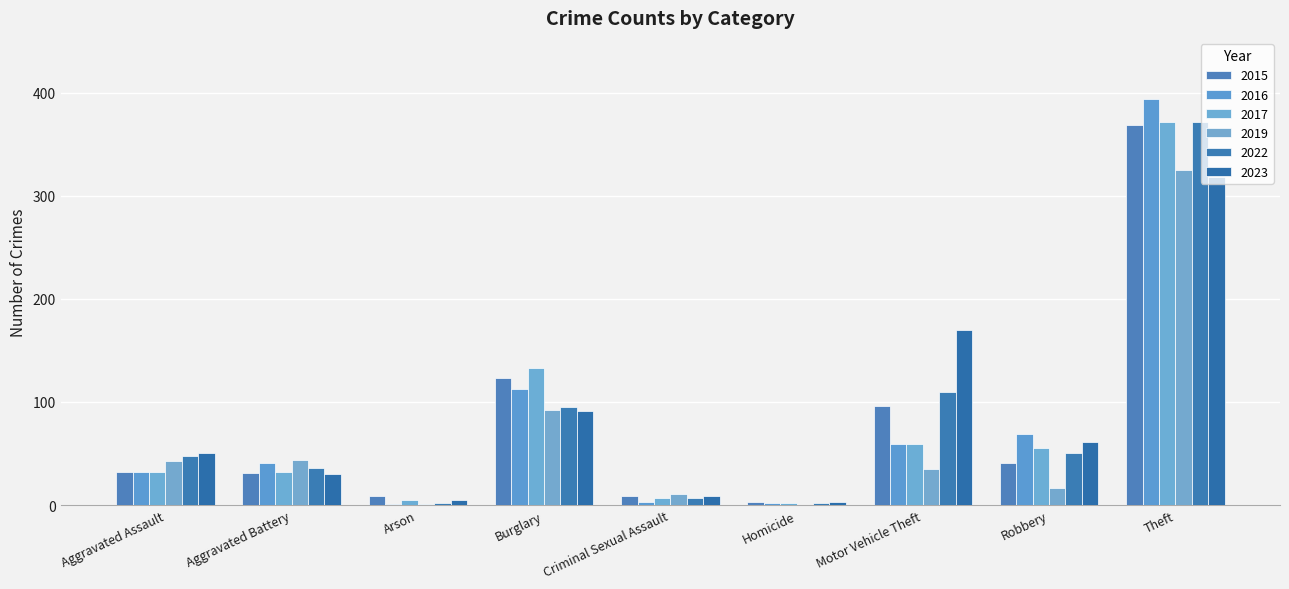

Does the chart contain stacked bars?

No